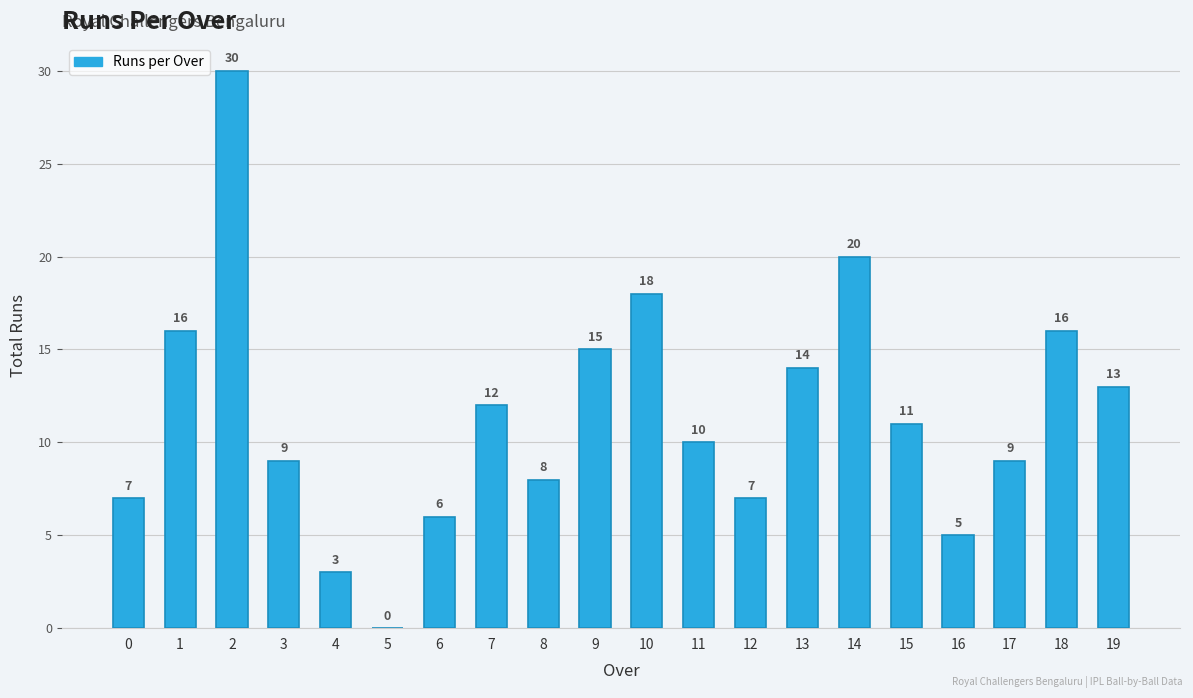

Reading left to right, list all the values displayed in this chart.

0=7	1=16	2=30	3=9	4=3	5=0	6=6	7=12	8=8	9=15	10=18	11=10	12=7	13=14	14=20	15=11	16=5	17=9	18=16	19=13